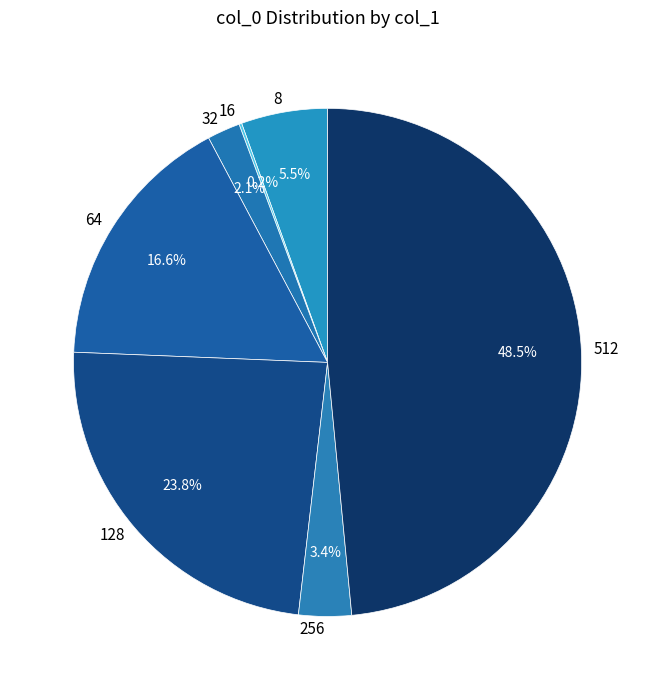

Which has a higher value, 8 or 32?

8